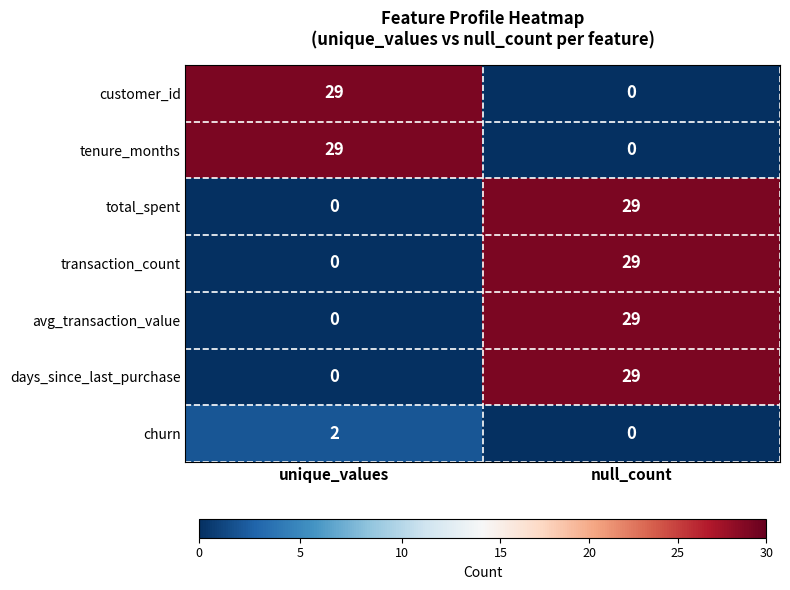

What is the highest value of the transaction_count series?

29